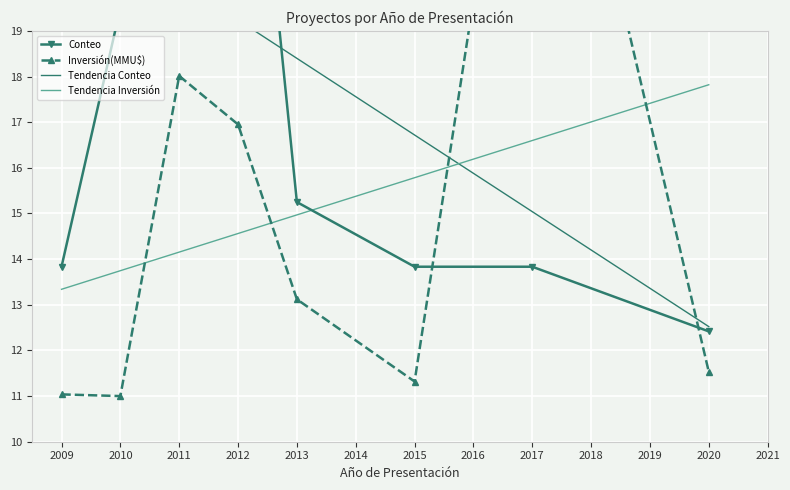

The Tendencia Inversión series shows 13.3 at 2009. True or false?

True